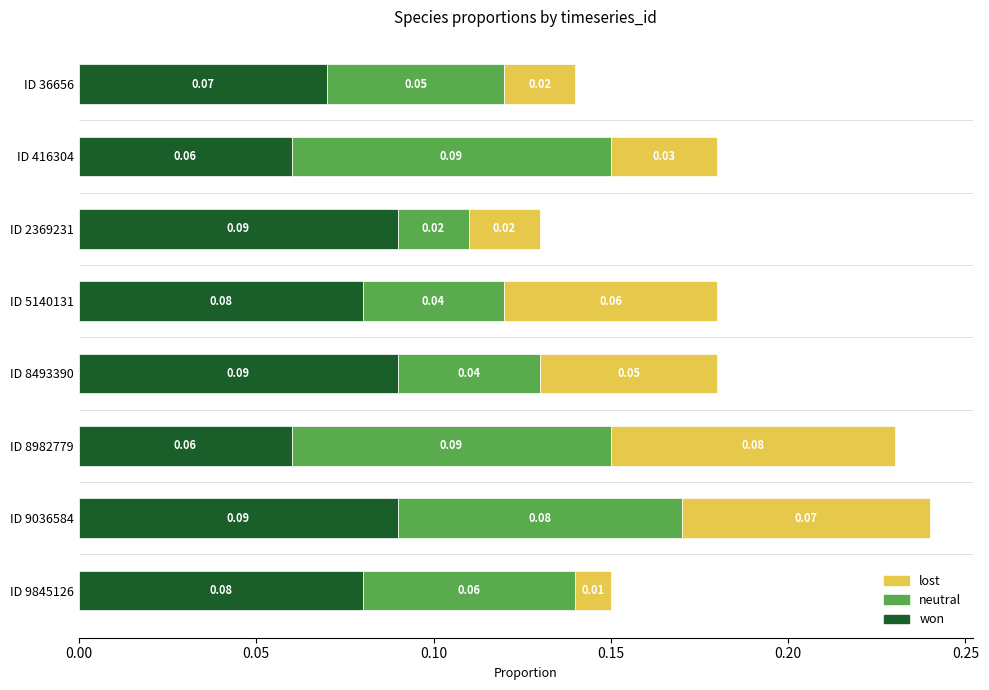

At which category is the sum across all series the highest?

ID 9036584